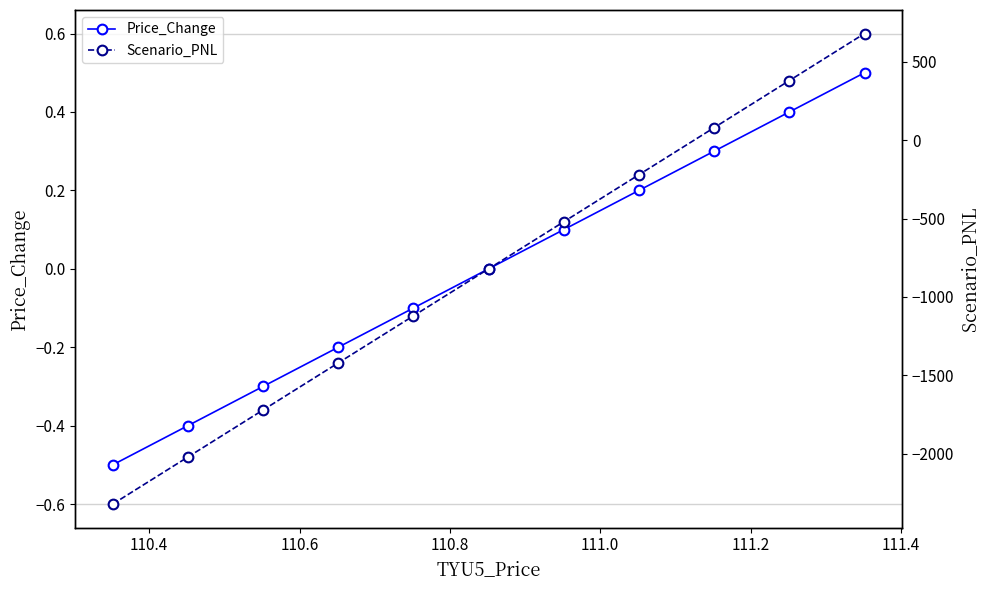

At how many categories does at least one series exceed -1858?

11